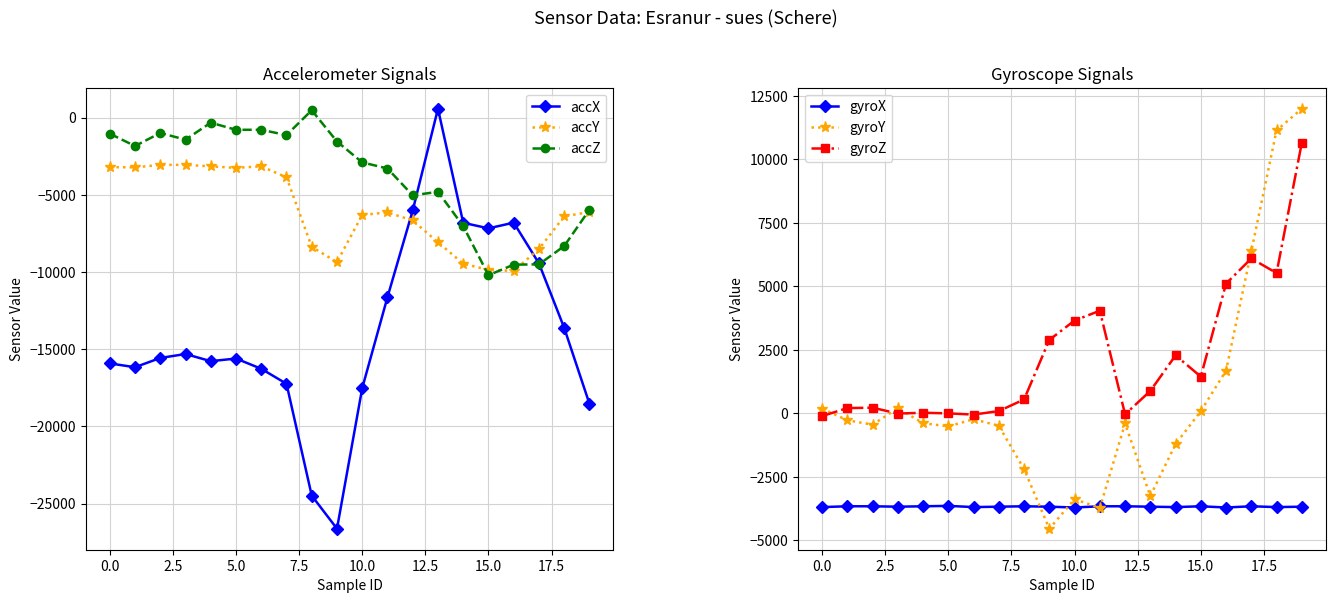

What is the spread (max minus min) of values at 13?

8959